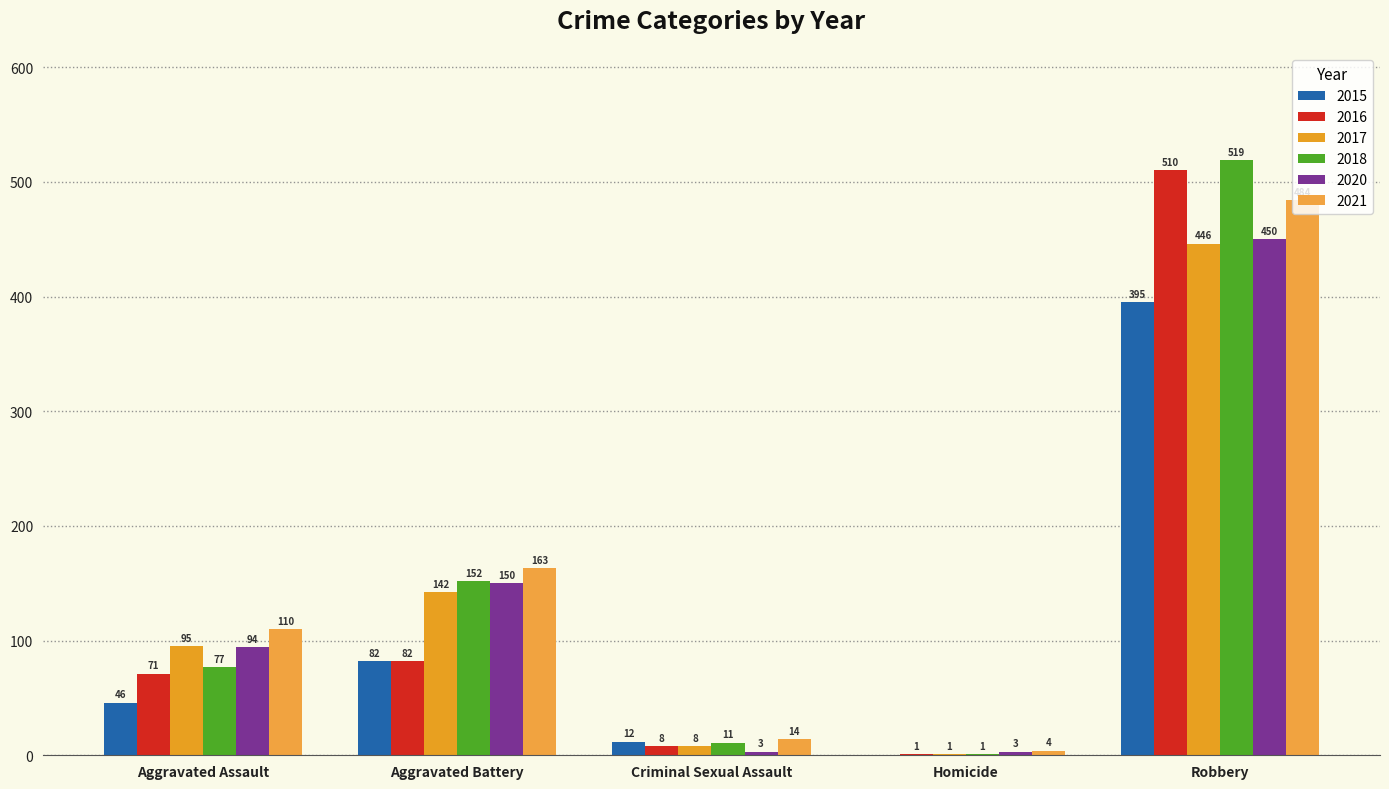

At Aggravated Battery, list the series in order from largest to smallest.

2021, 2018, 2020, 2017, 2015, 2016